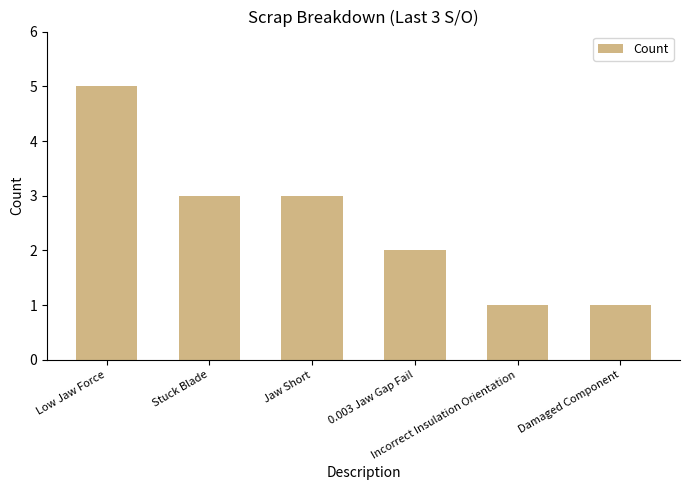

What is the change in value from Low Jaw Force to Stuck Blade?

-2